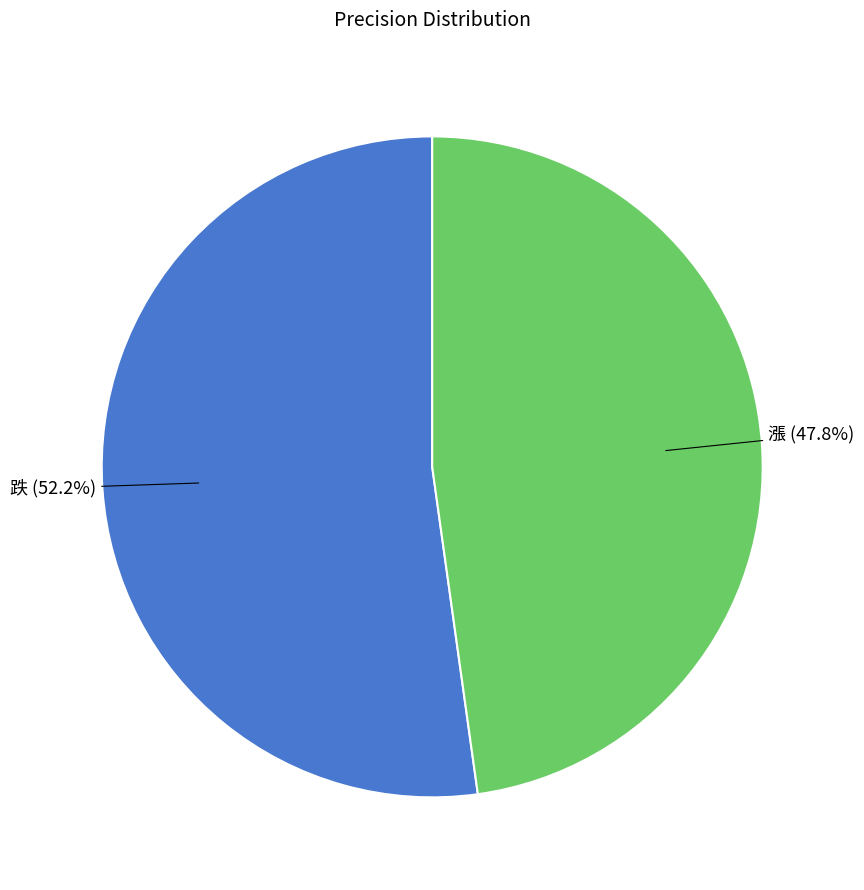

Is there a majority slice in this chart?

Yes